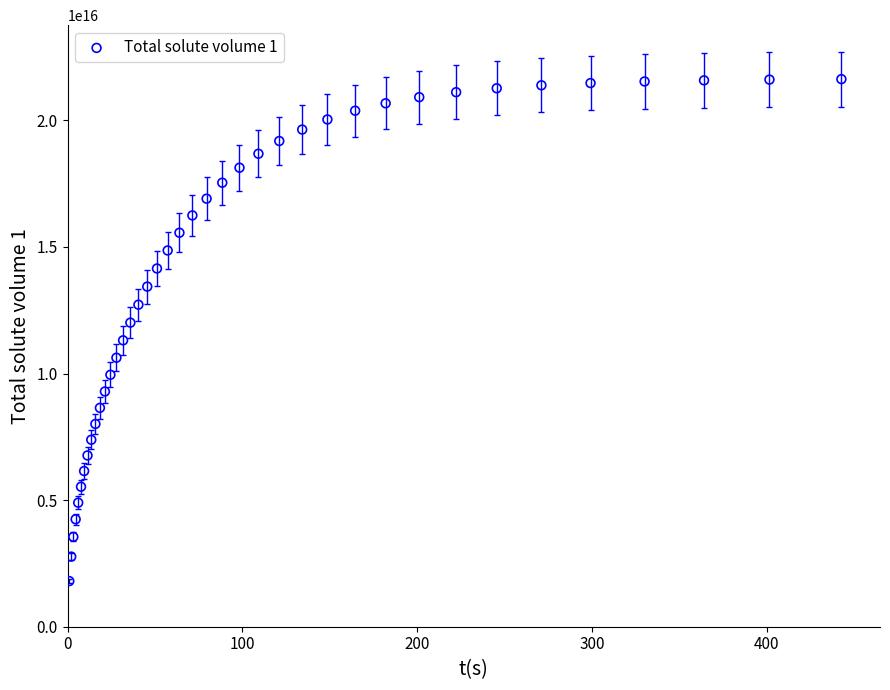

What is the range of X values (max minus min)?

441.6